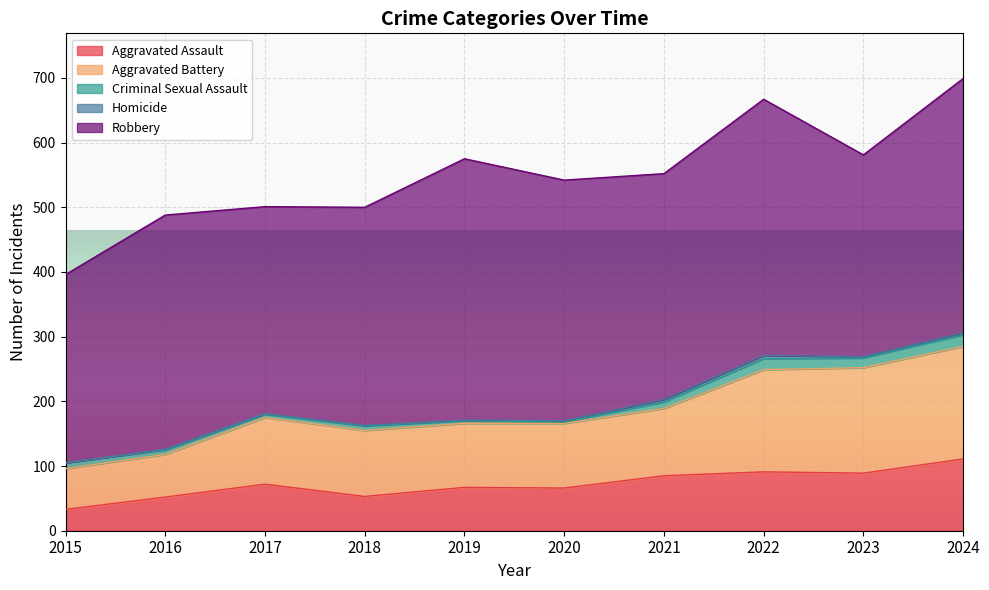

The value of Aggravated Assault at 2019 is 67. True or false?

True